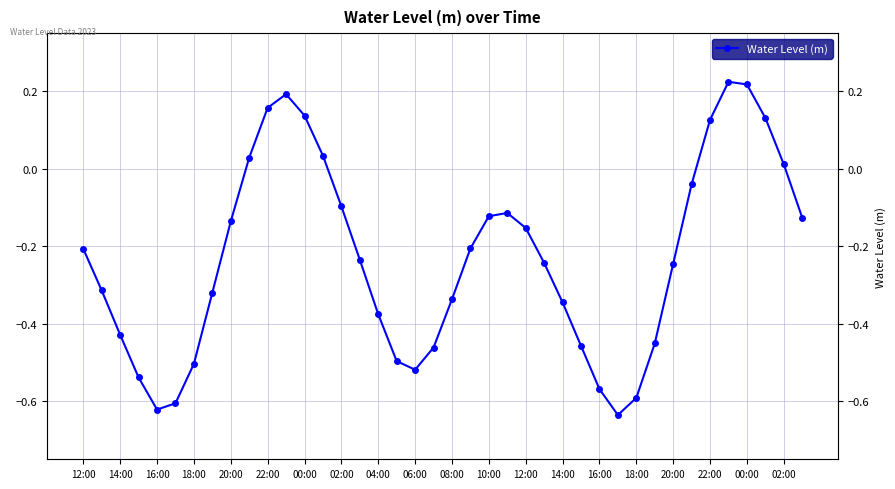

What is the minimum value shown in the chart?

-0.6